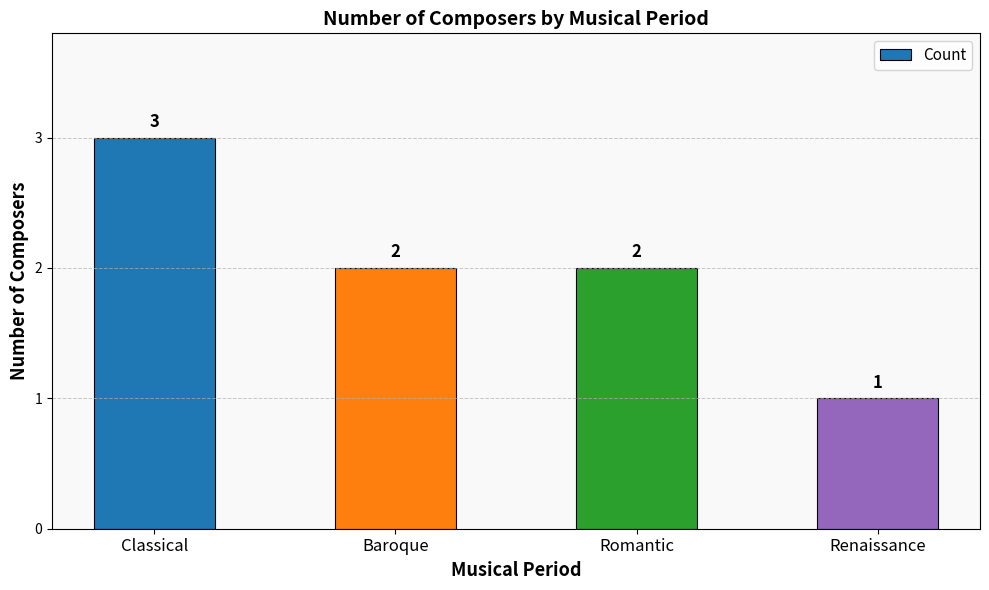

The value at Romantic is 1. True or false?

False